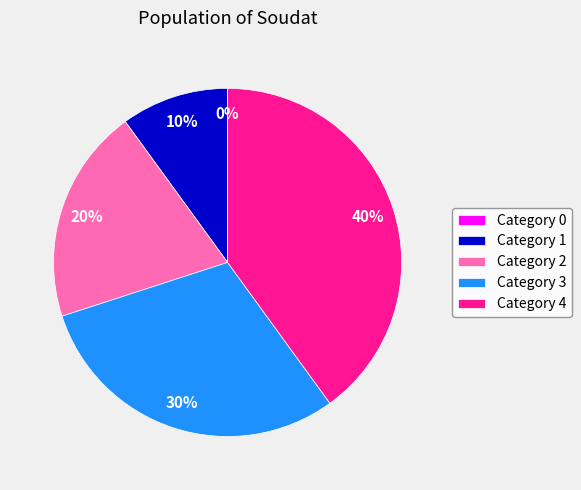

What percentage is the 1 slice, to the nearest percent?

10%